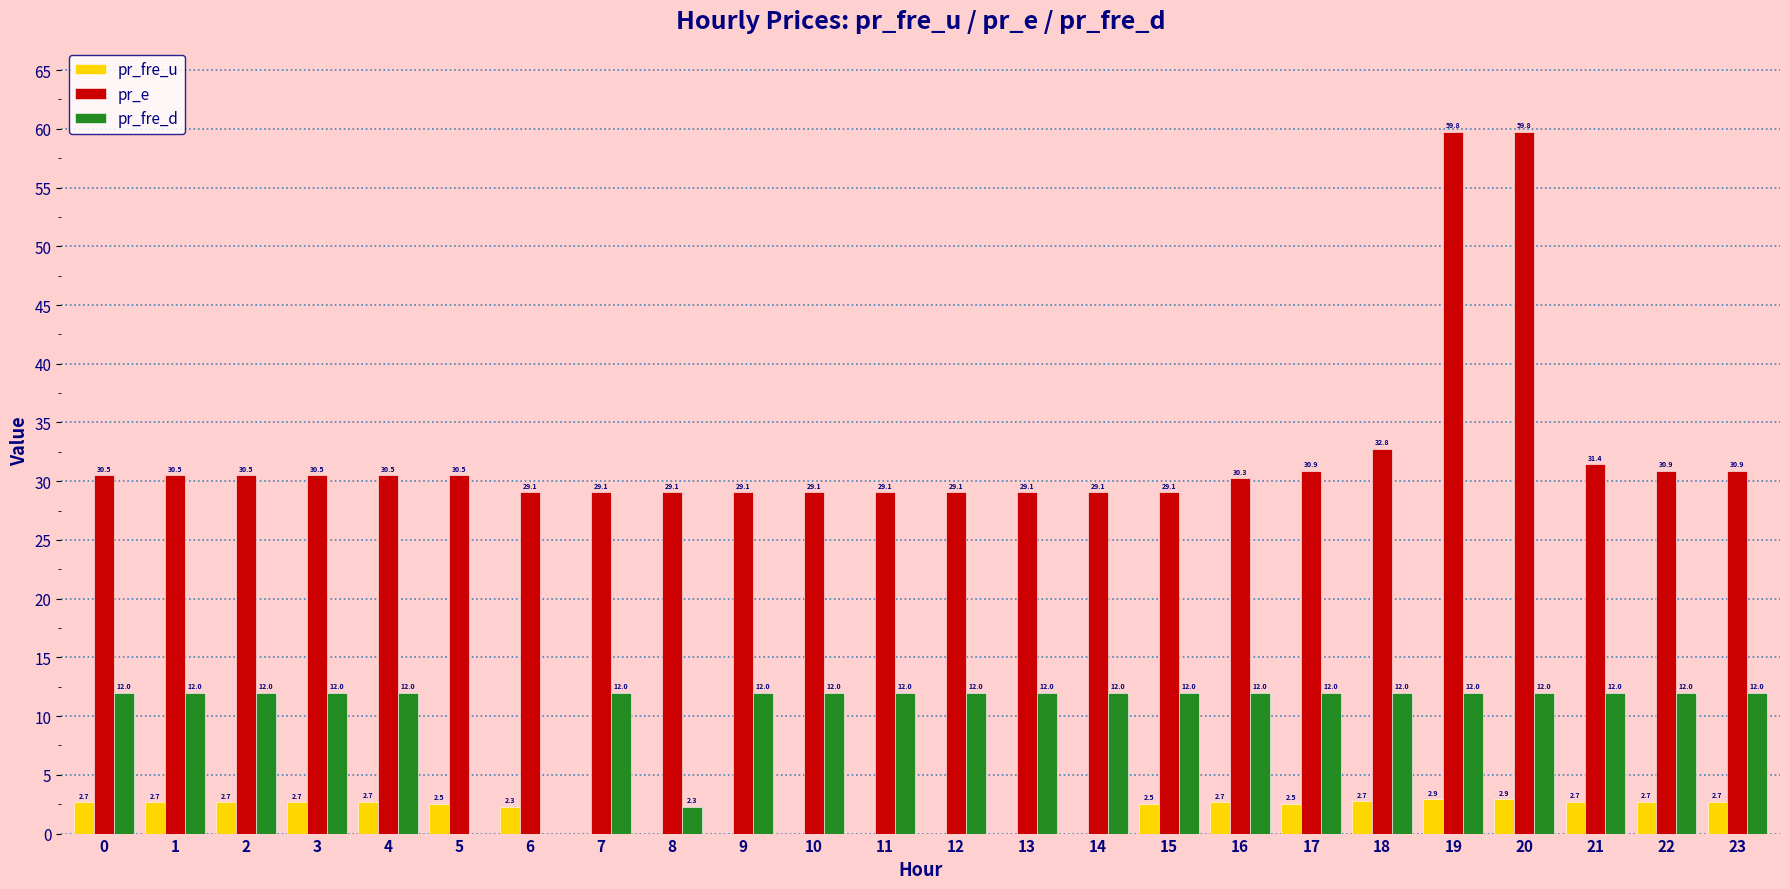

What is the sum of the pr_fre_d values at 9 and 1?

24.0